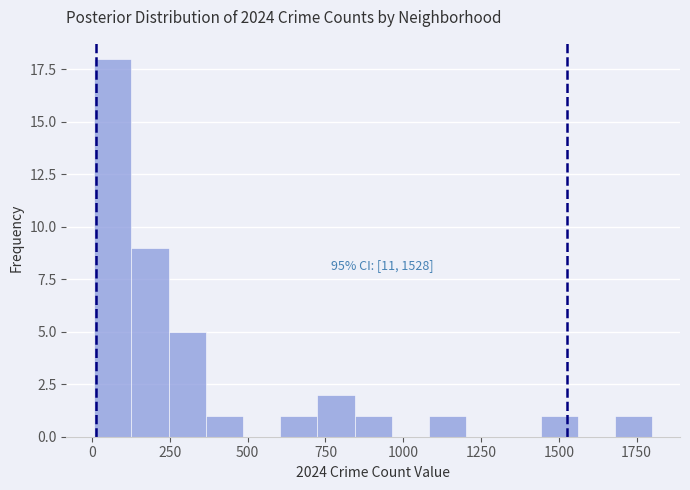

Read against the x-axis, roughly where is the centre of the tallest bar?

50